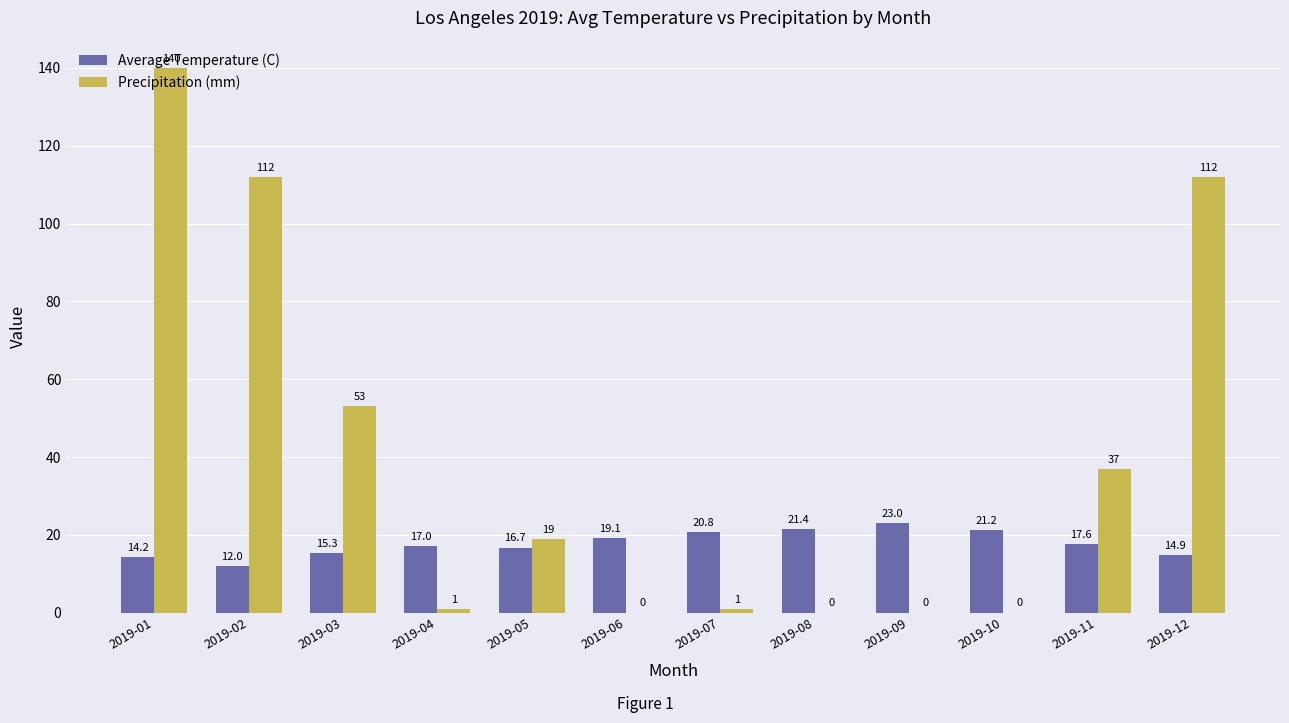

Are the bars grouped side by side (vs. stacked)?

Yes